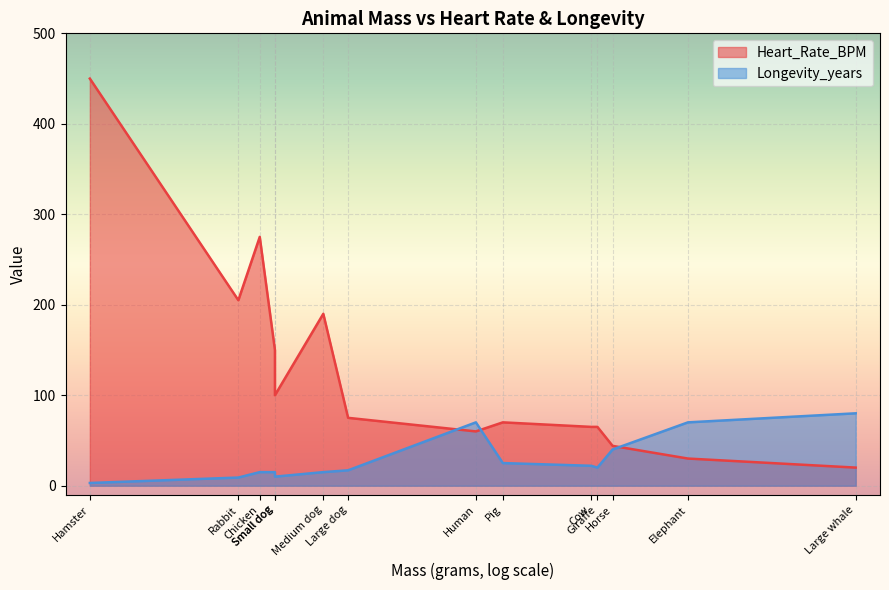

Is it true that the value at Small dog is 213?

False